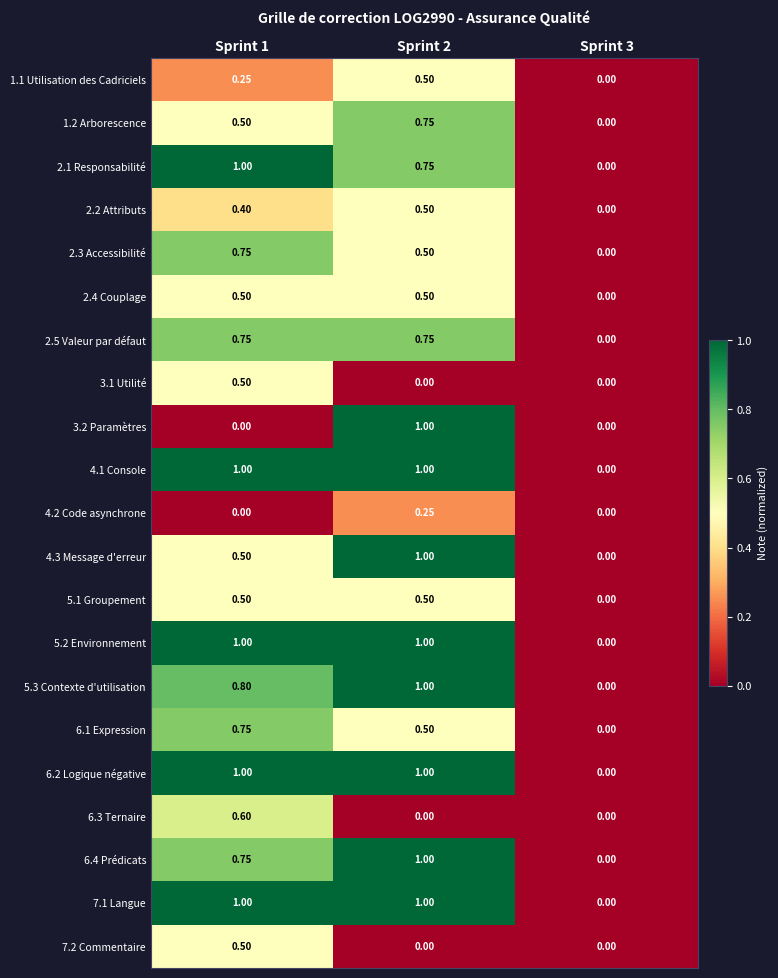

Is the value of 3.1 Utilité at Sprint 1 greater than the value of 5.3 Contexte d'utilisation at Sprint 3?

Yes